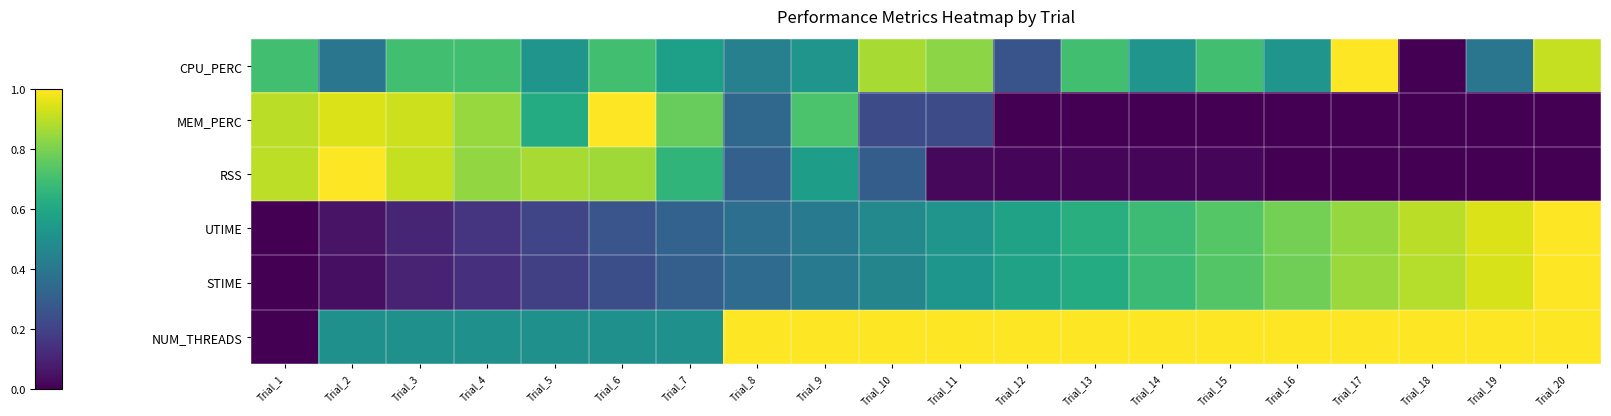

What is the difference between the highest and lowest values at Trial_7?

0.5